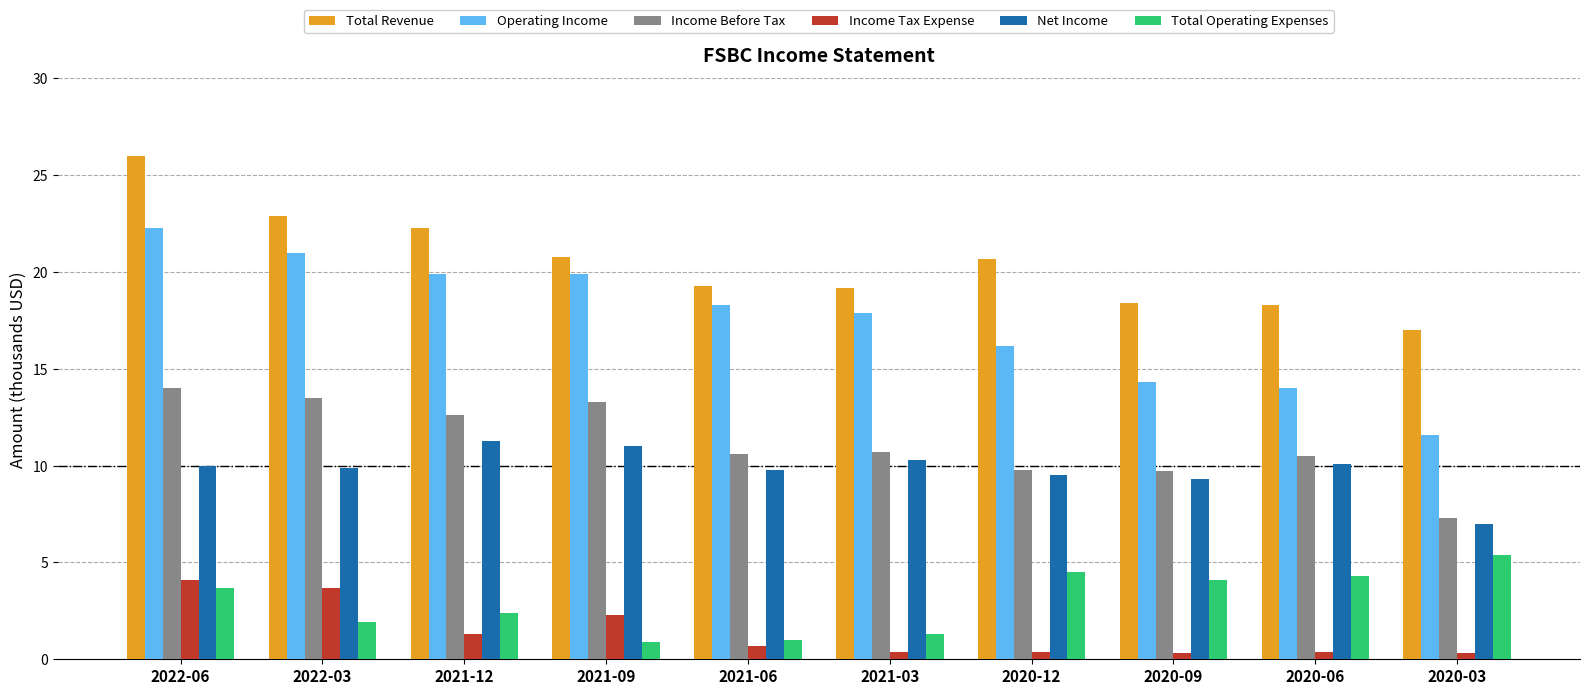

What are all the series names shown in the legend?

Total Revenue, Operating Income, Income Before Tax, Income Tax Expense, Net Income, Total Operating Expenses